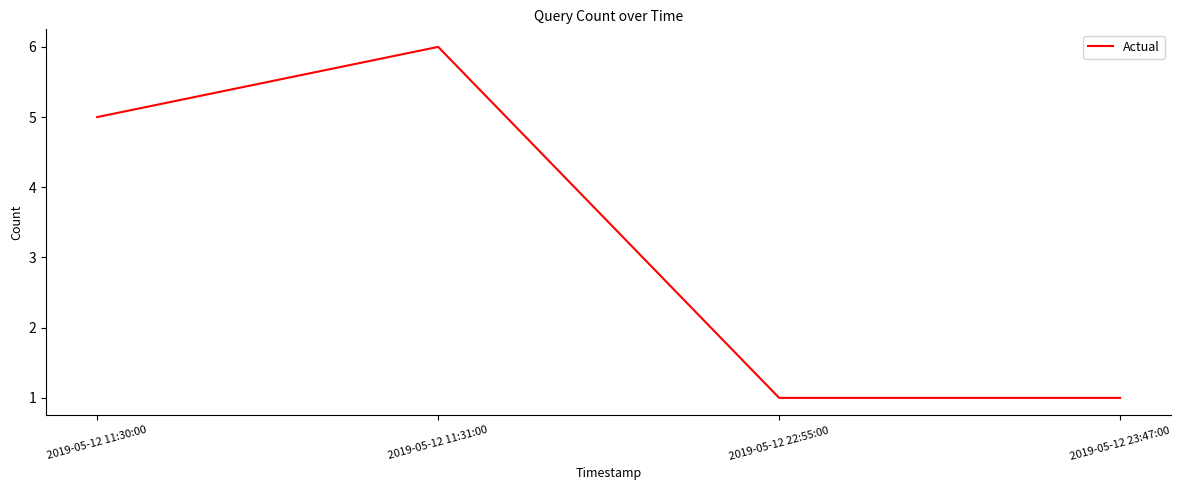

What position from the right is 2019-05-12 23:47:00?

1